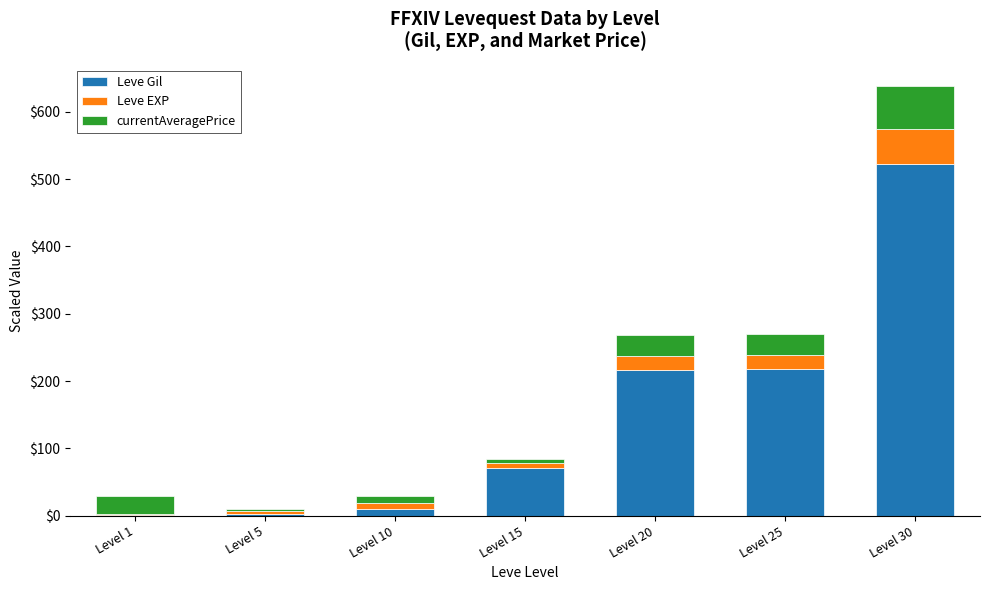

The Leve Gil series shows 27.4 at Level 15. True or false?

False